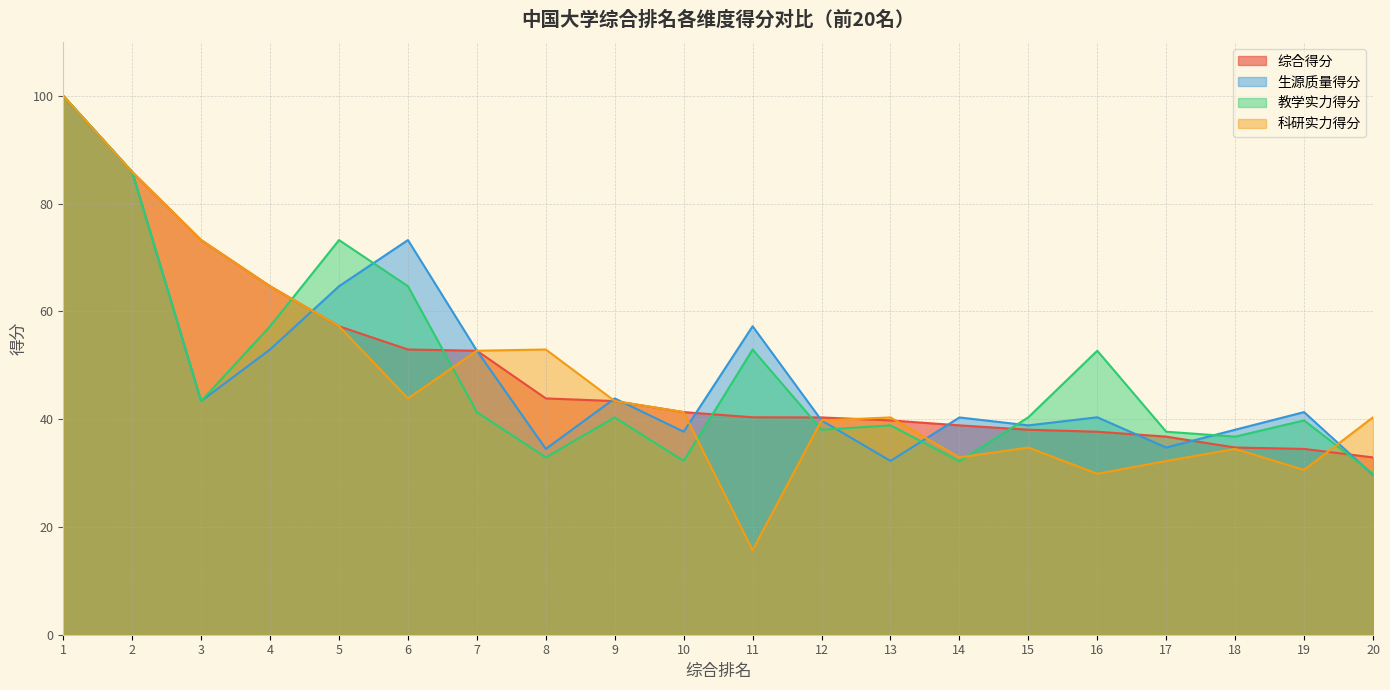

True or false: 综合得分 has more than 2 points higher than both neighbors.

False